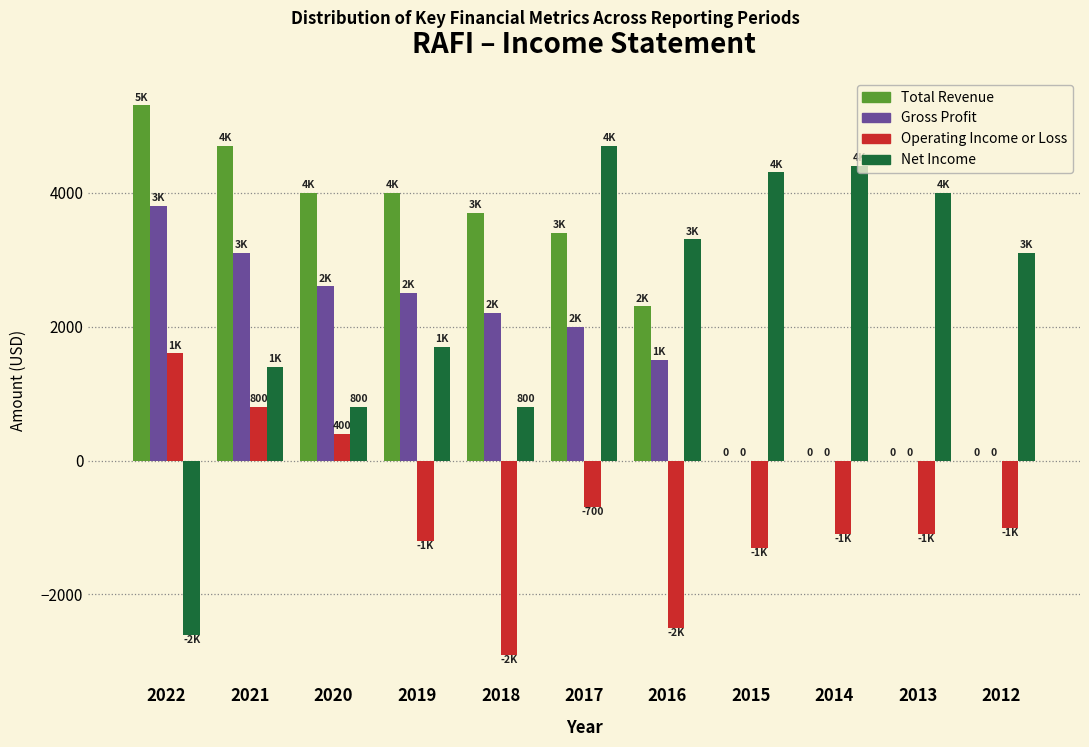

What is the maximum value for Operating Income or Loss?

1600